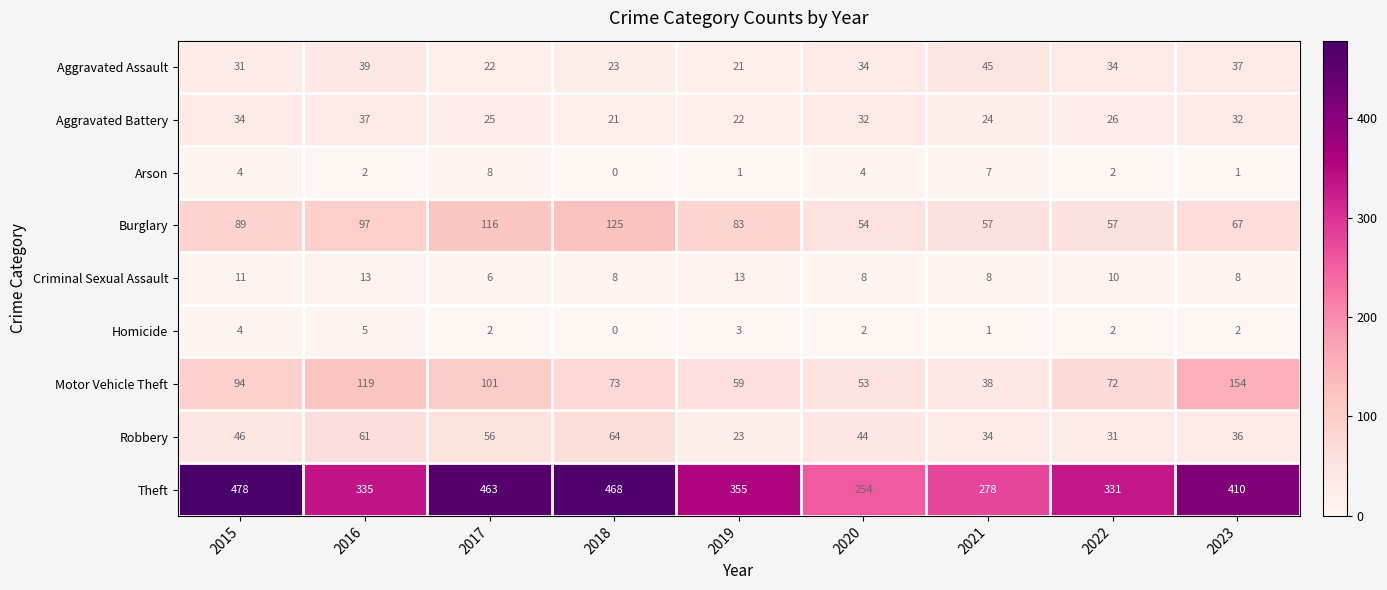

What is the difference between the maximum and second lowest values in the Aggravated Battery series?

15